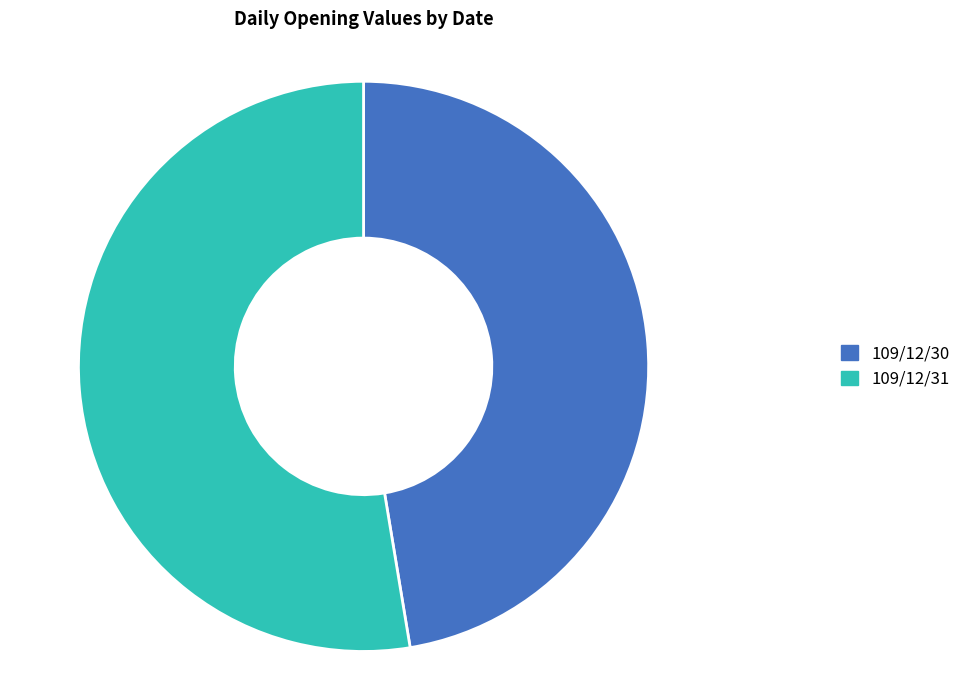

Rank the categories by value from highest to lowest.

109/12/31, 109/12/30